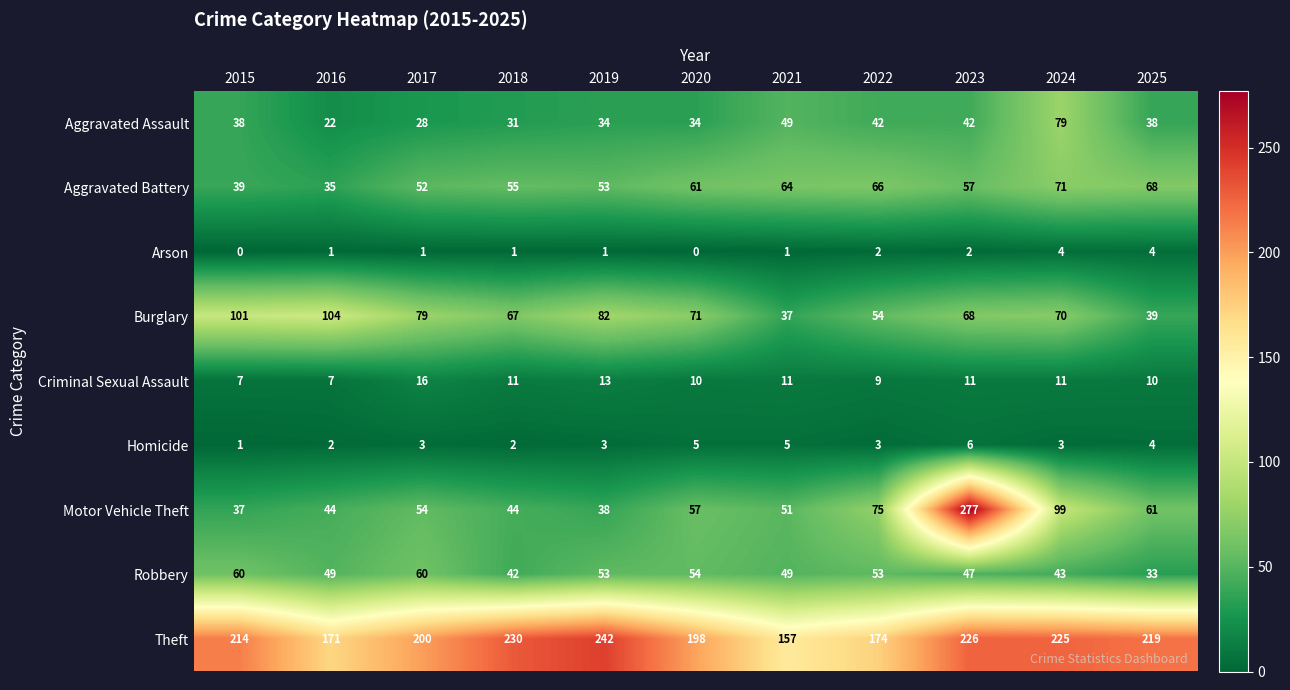

Which label corresponds to the largest value in the chart?

2023